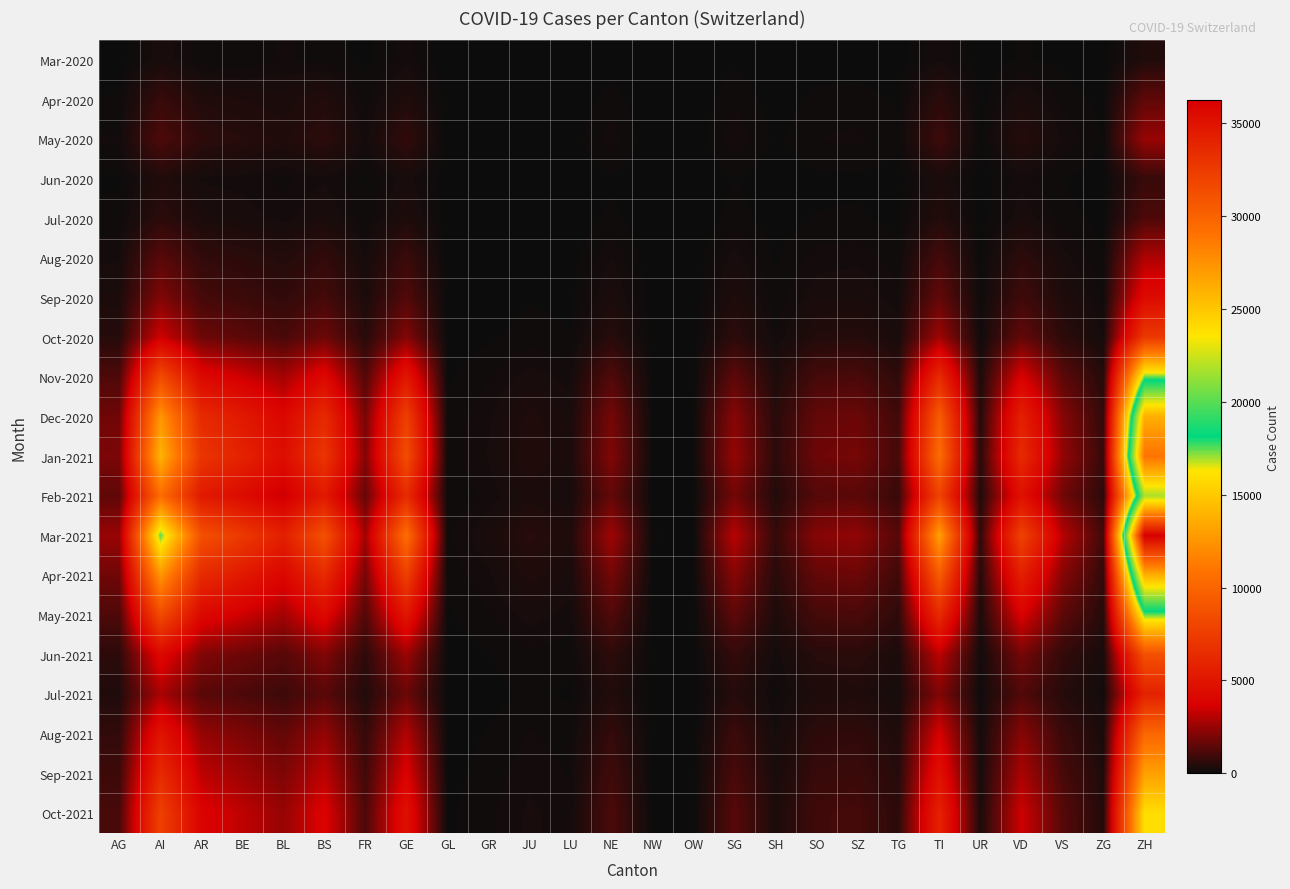

At BE, list the series in order from largest to smallest.

Mar-2021, Jan-2021, Dec-2020, Apr-2021, Feb-2021, Nov-2020, May-2021, Oct-2021, Sep-2021, Aug-2021, Jun-2021, Oct-2020, Jul-2021, Sep-2020, Aug-2020, May-2020, Apr-2020, Jul-2020, Jun-2020, Mar-2020